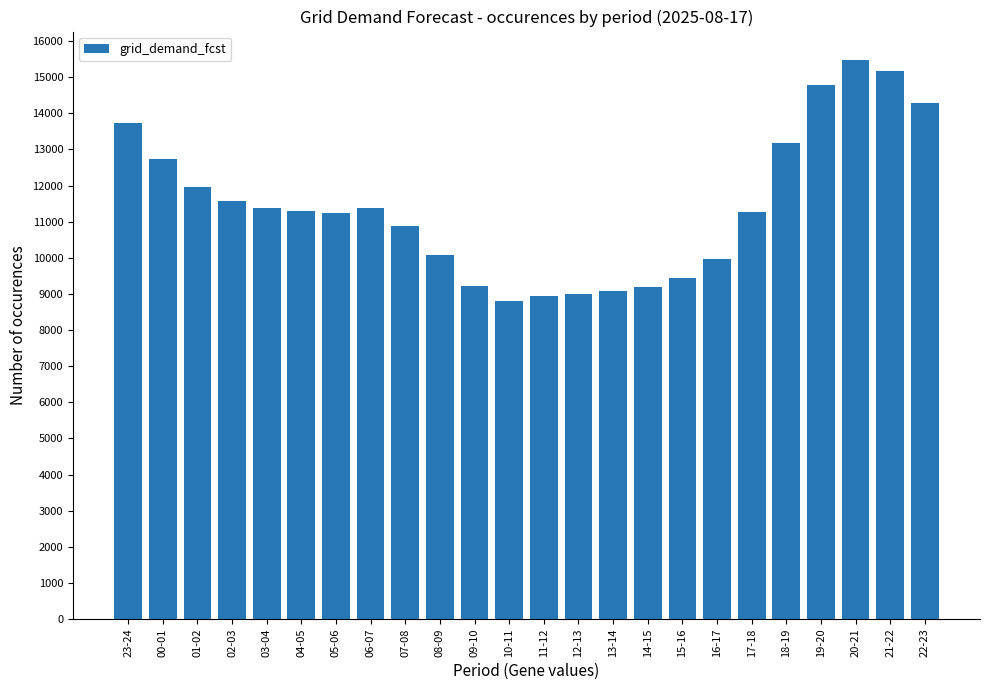

What is the difference between the values at 02-03 and 08-09?

1509